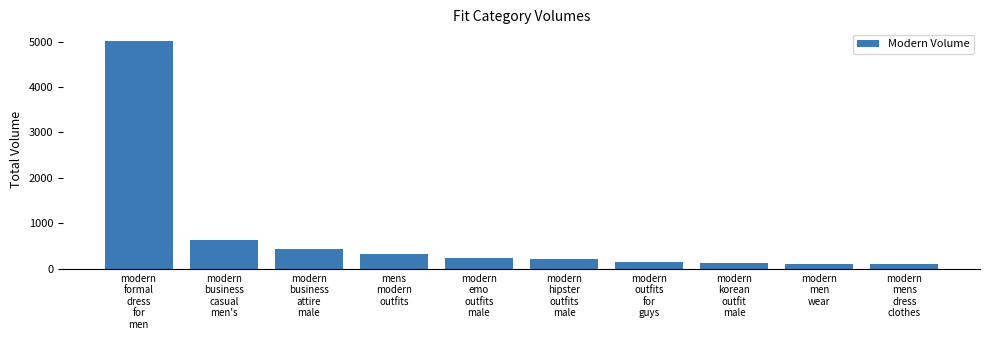

What is the label of the 10th bar from the right?

modern
formal
dress
for
men